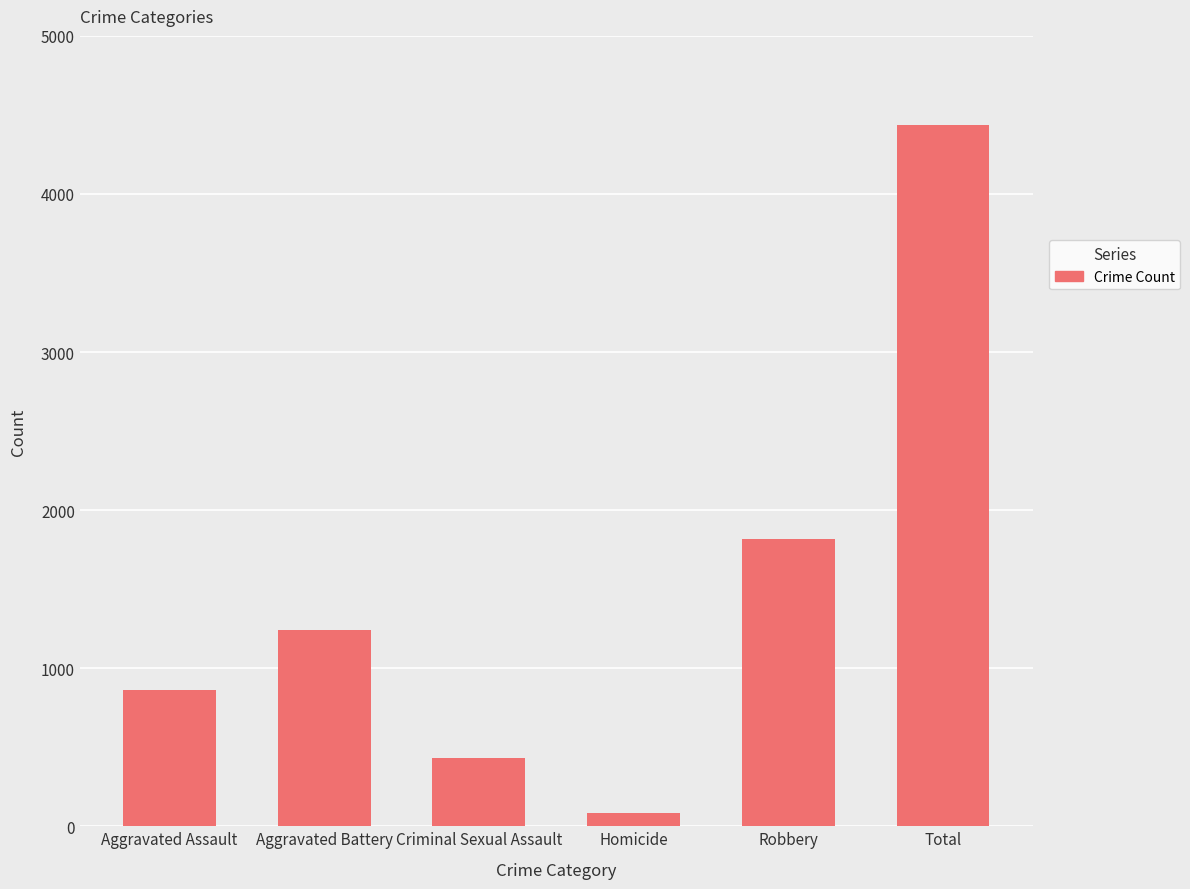

List the labels in order of value, smallest first.

Homicide, Criminal Sexual Assault, Aggravated Assault, Aggravated Battery, Robbery, Total